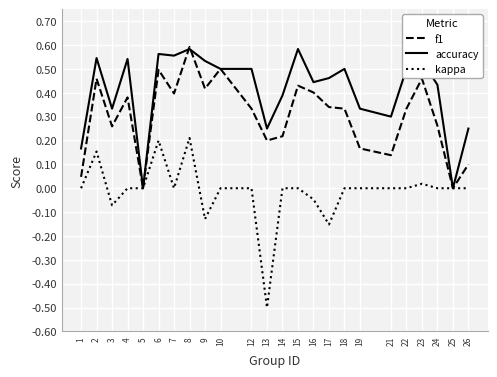

Where is the first local maximum for kappa?

2